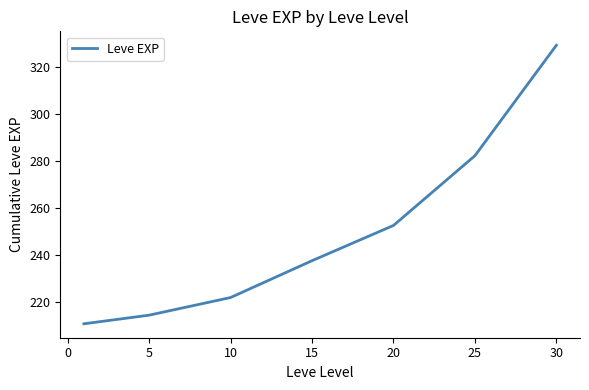

What is the minimum value shown in the chart?

210.7